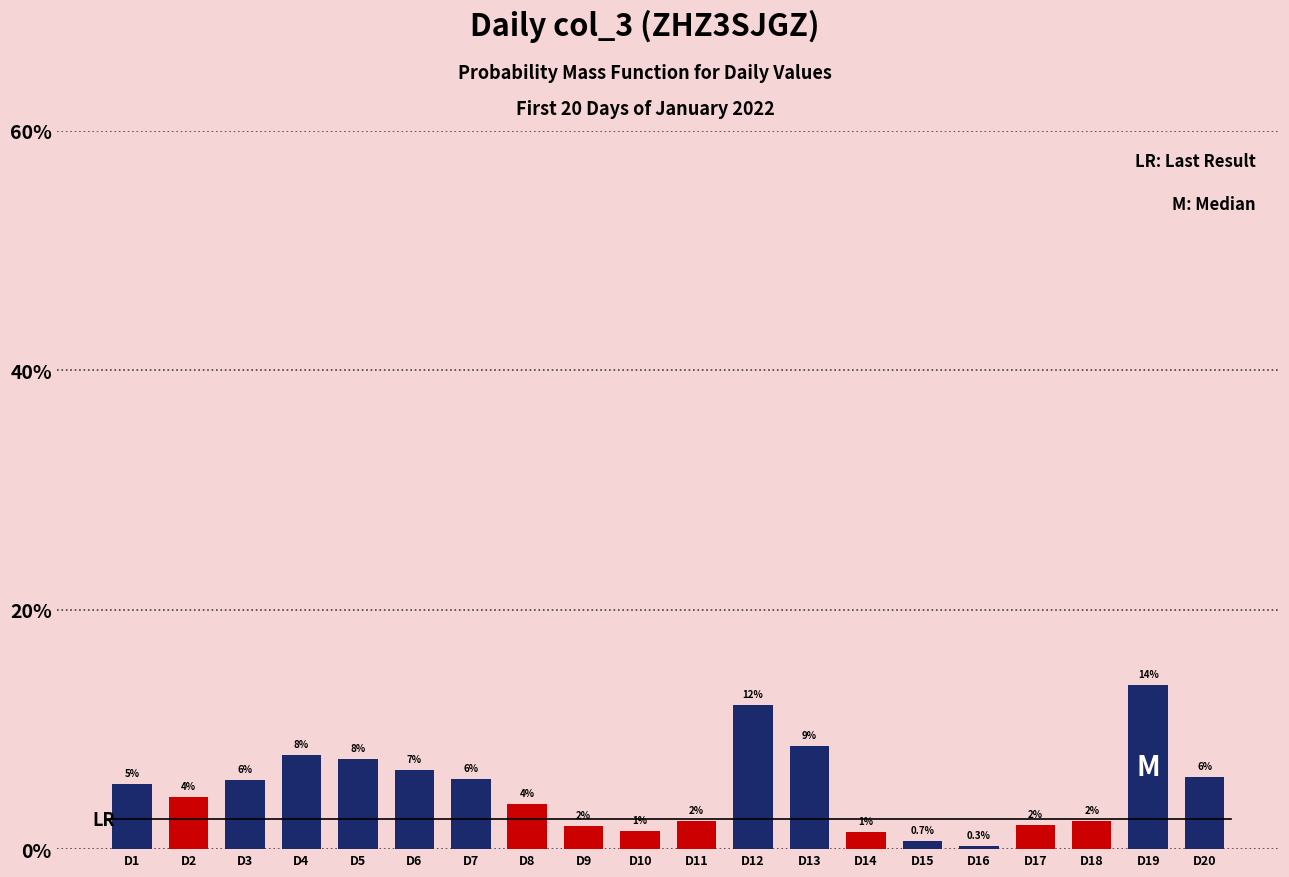

Does the chart contain any negative values?

No